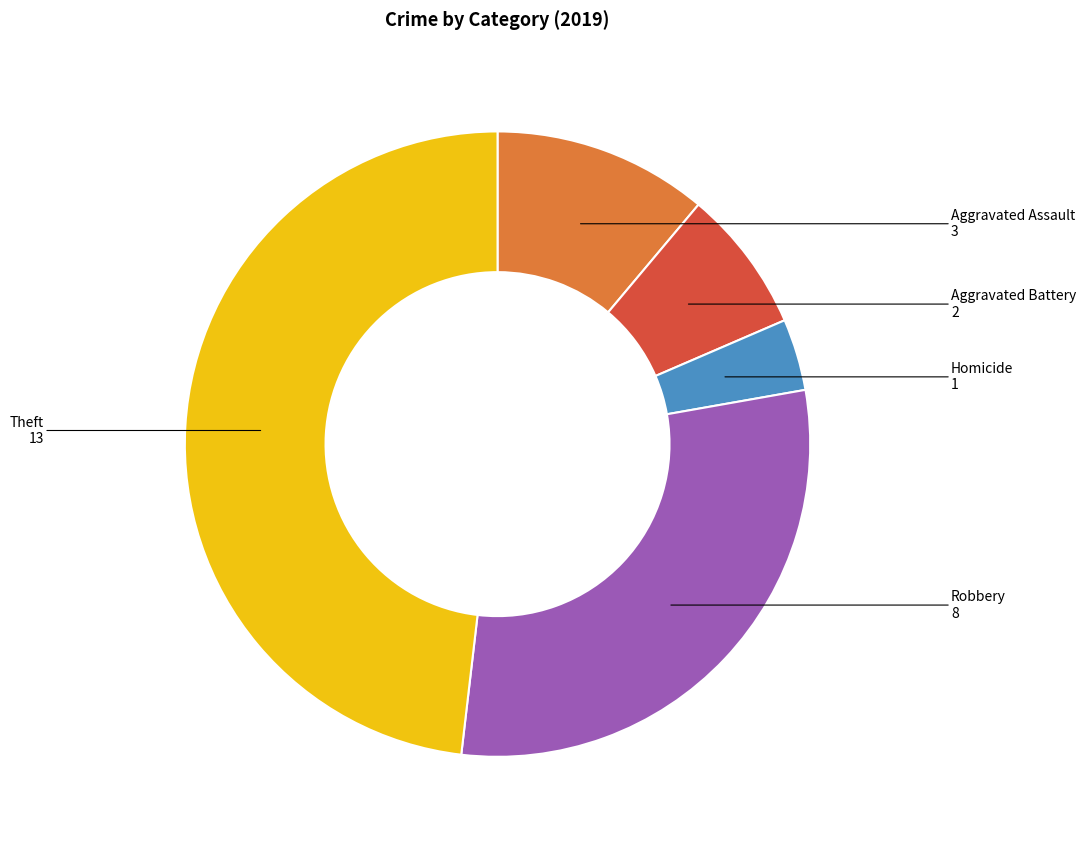

Rank the categories by value from lowest to highest.

Homicide, Aggravated Battery, Aggravated Assault, Robbery, Theft